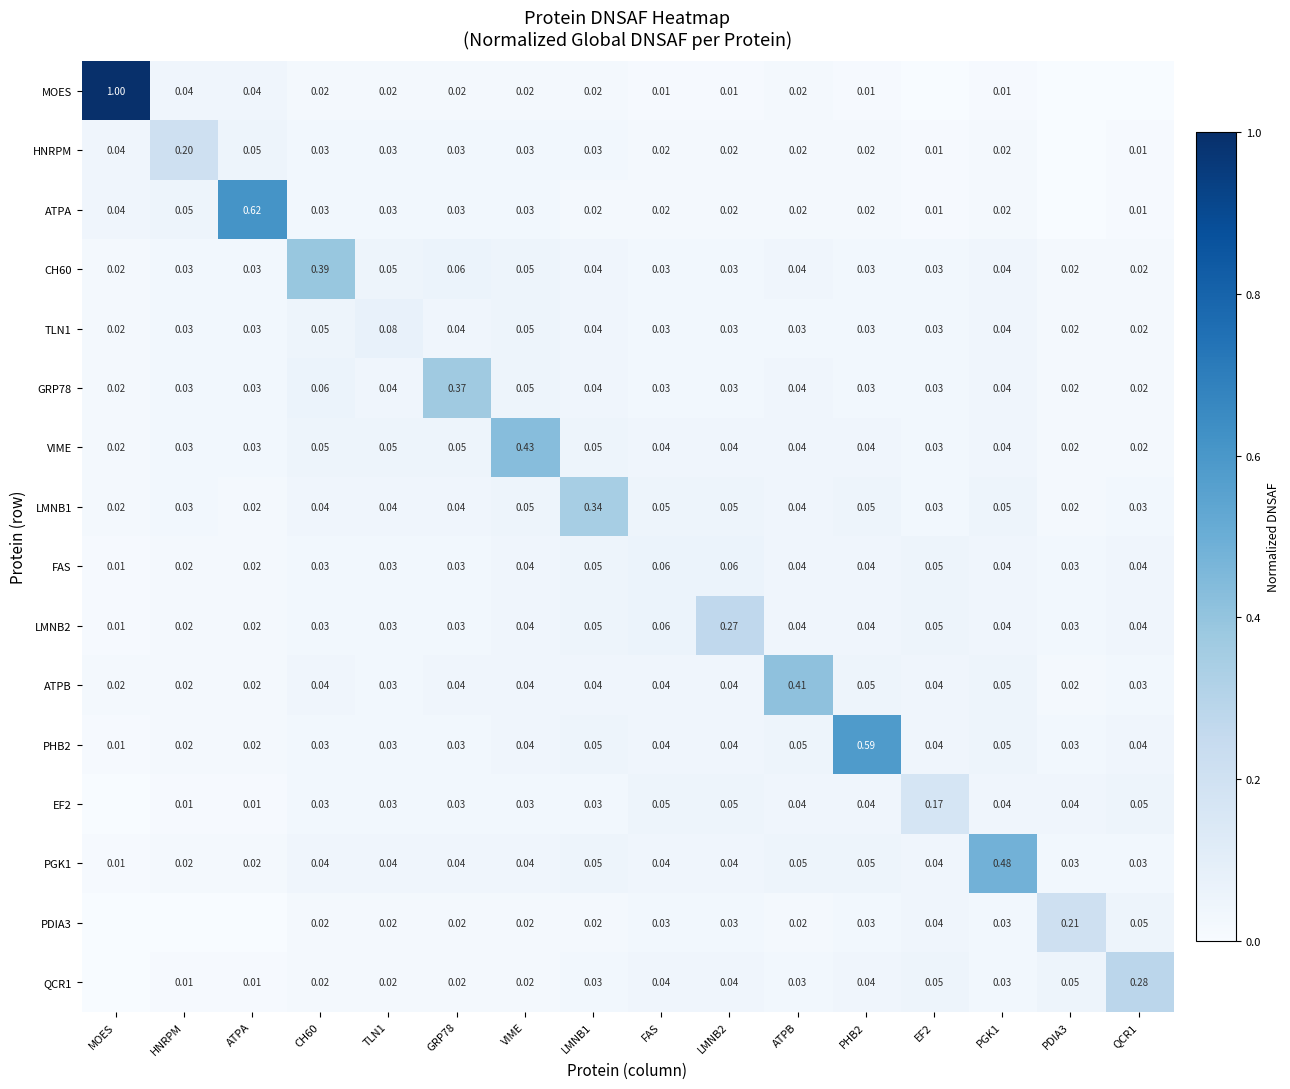

Is the value of FAS at EF2 greater than the value of LMNB2 at PGK1?

Yes